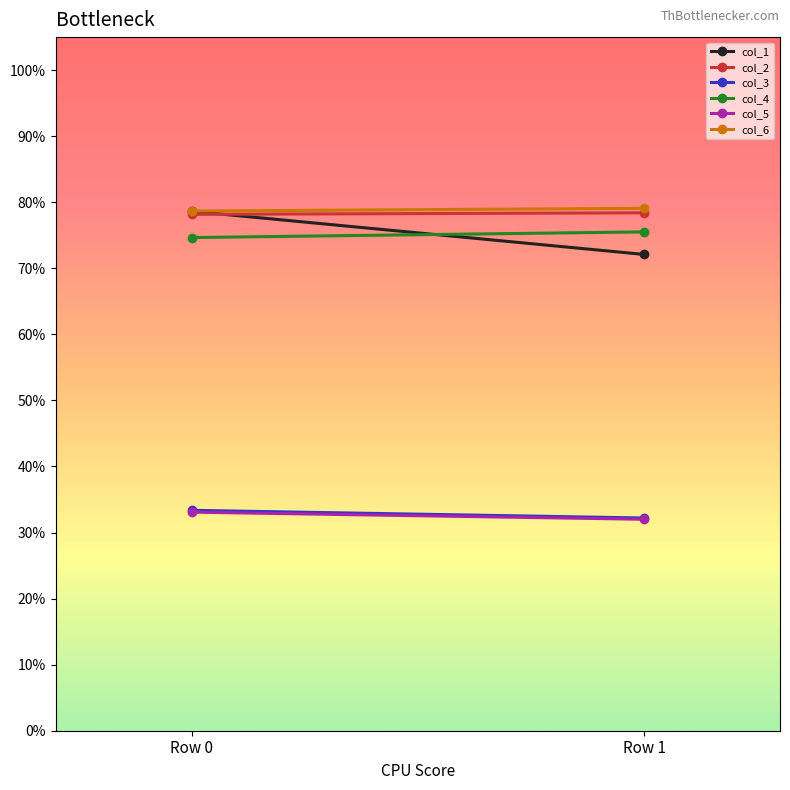

Count the col_4 values in the range 74 to 75.

1